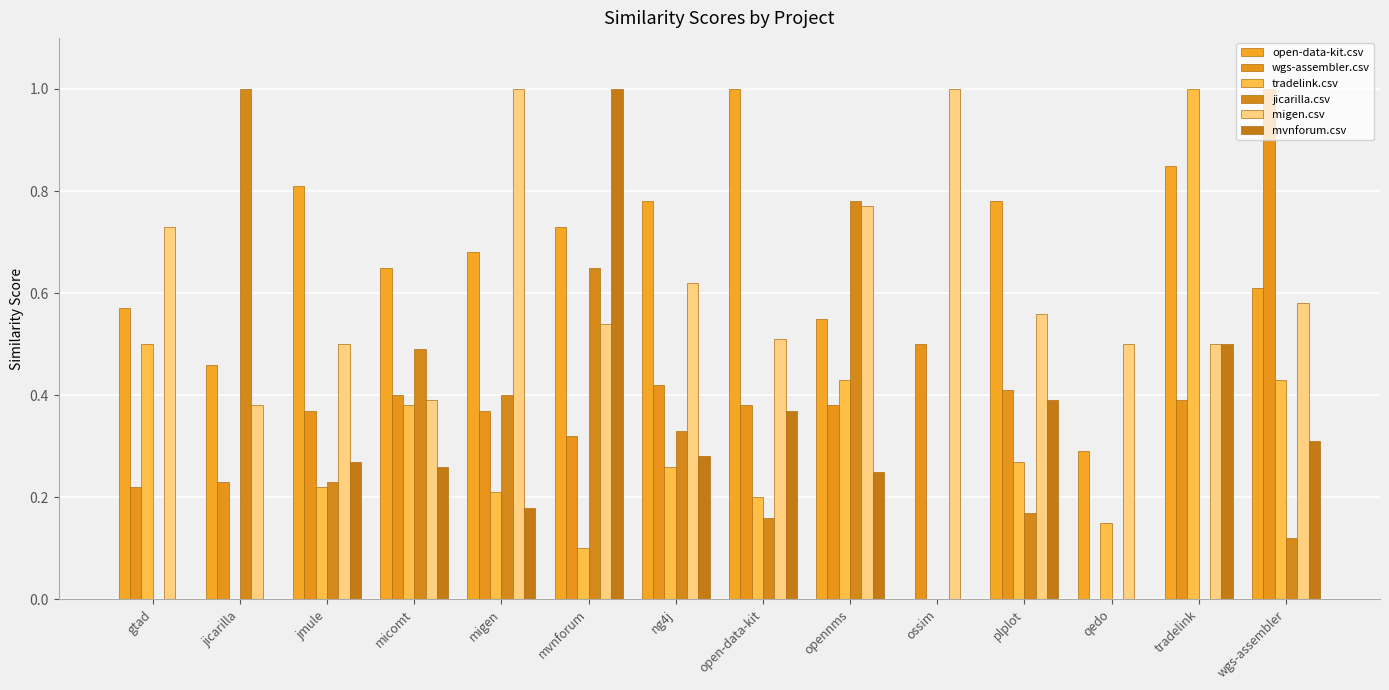

What is the value of the mvnforum.csv bar at the 11th from the left?

0.4